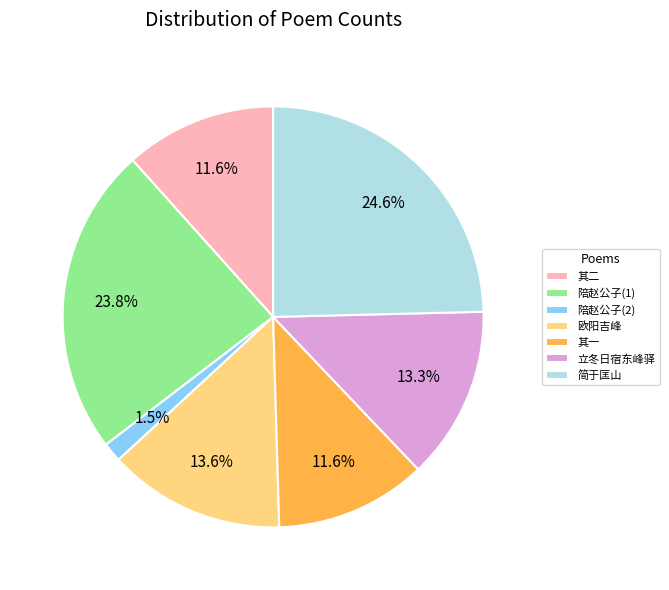

Approximately how many times larger is the value at 简于匡山 compared to 其一?

2.1